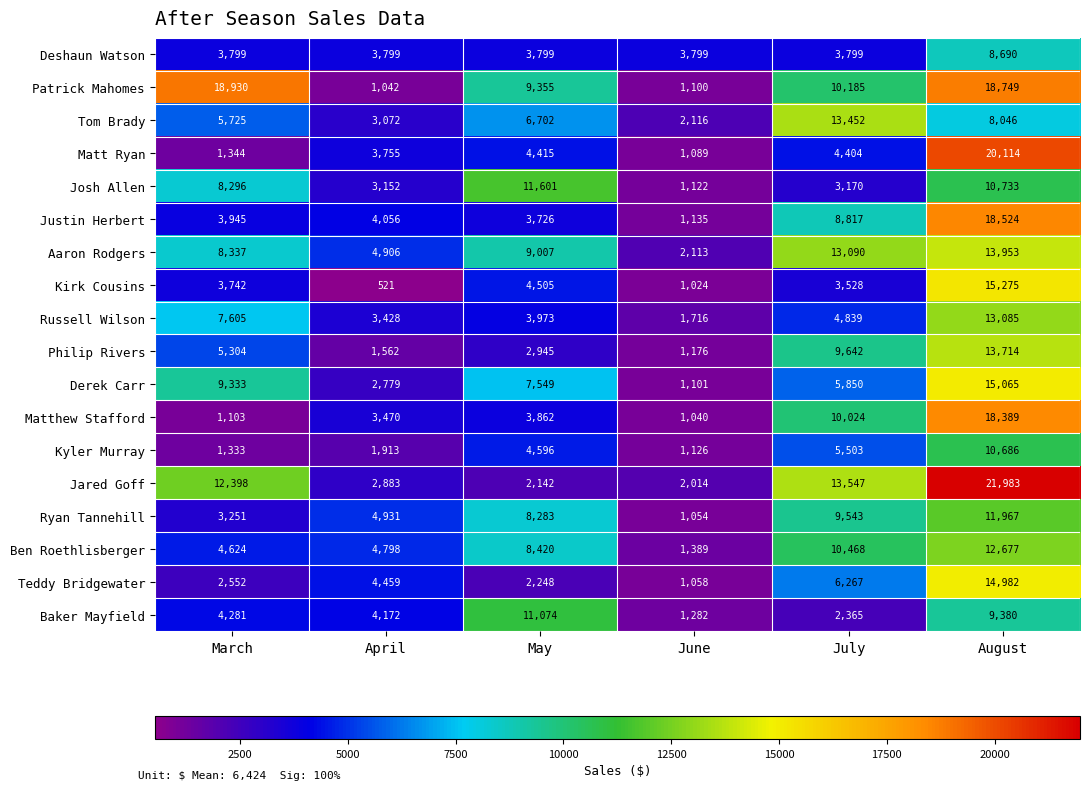

List the series in order of their peak value, highest first.

Jared Goff, Matt Ryan, Patrick Mahomes, Justin Herbert, Matthew Stafford, Kirk Cousins, Derek Carr, Teddy Bridgewater, Aaron Rodgers, Philip Rivers, Tom Brady, Russell Wilson, Ben Roethlisberger, Ryan Tannehill, Josh Allen, Baker Mayfield, Kyler Murray, Deshaun Watson